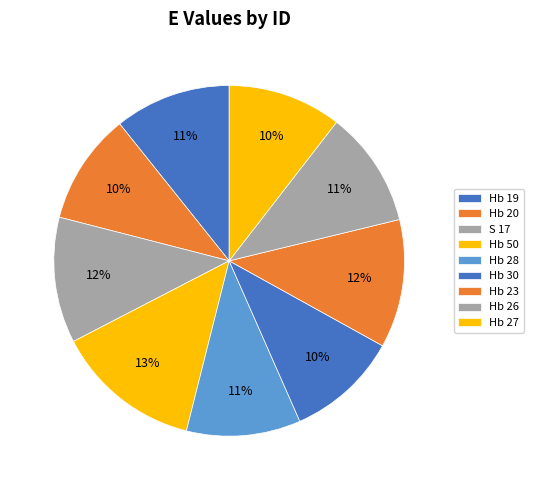

How many slices are in this pie chart?

9